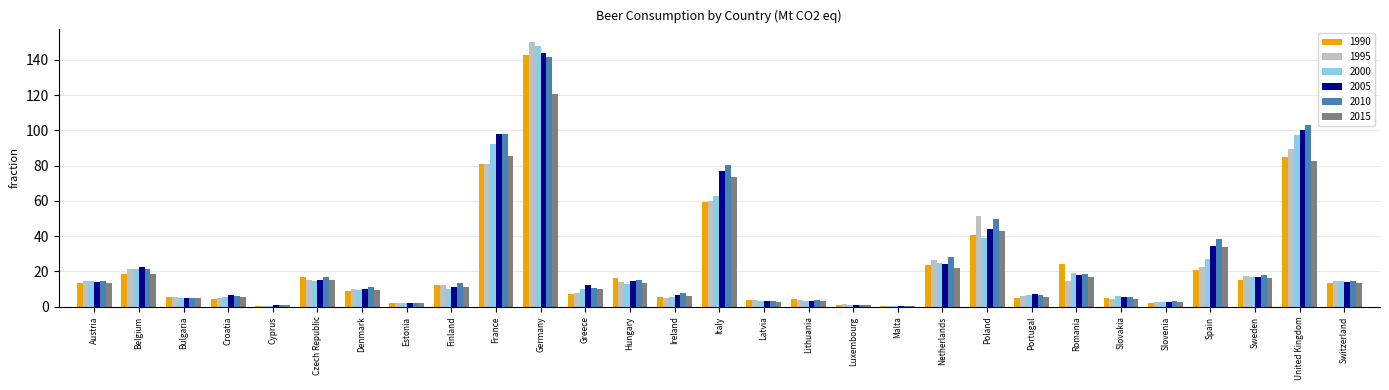

What is the spread (max minus min) of values at Malta?

0.1